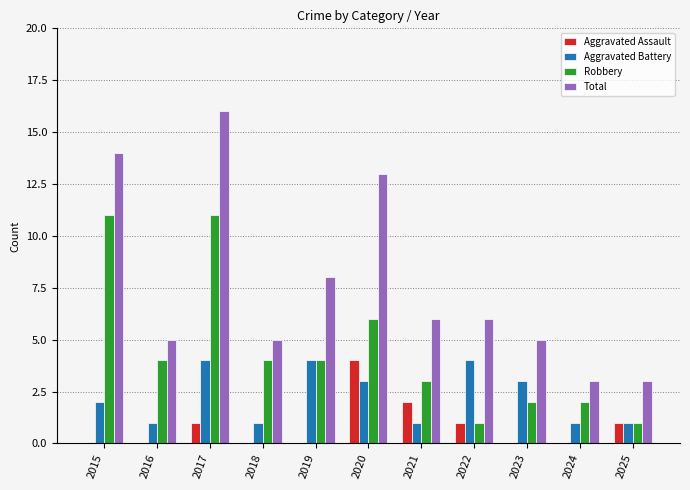

What value does the Aggravated Battery series have at 2018?

1